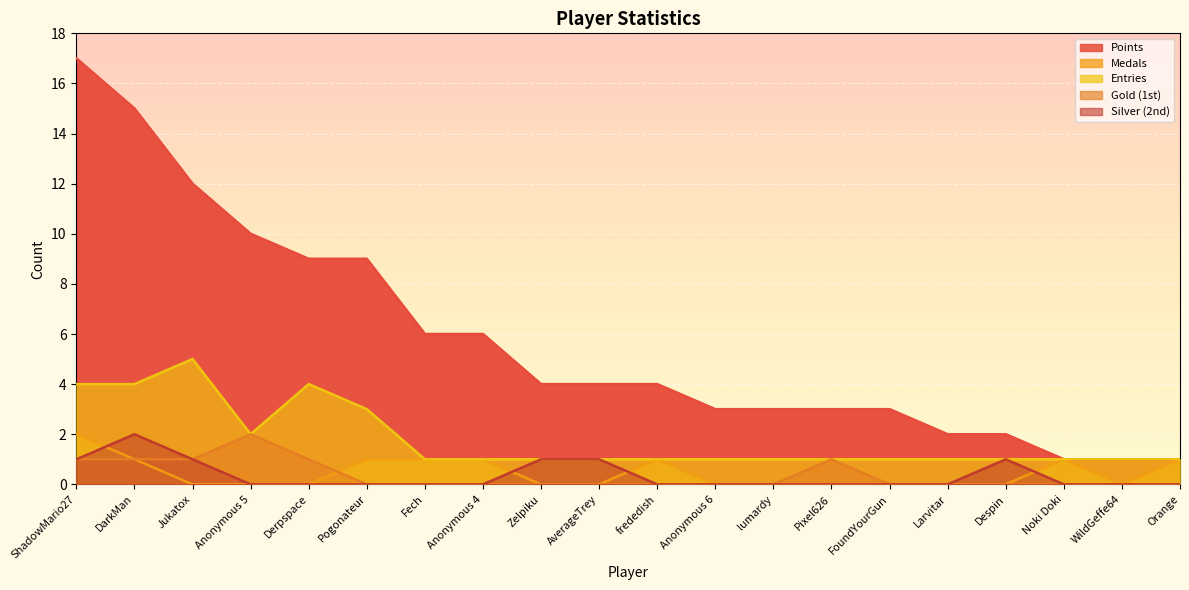

At which category does the chart reach its peak across all series?

ShadowMario27